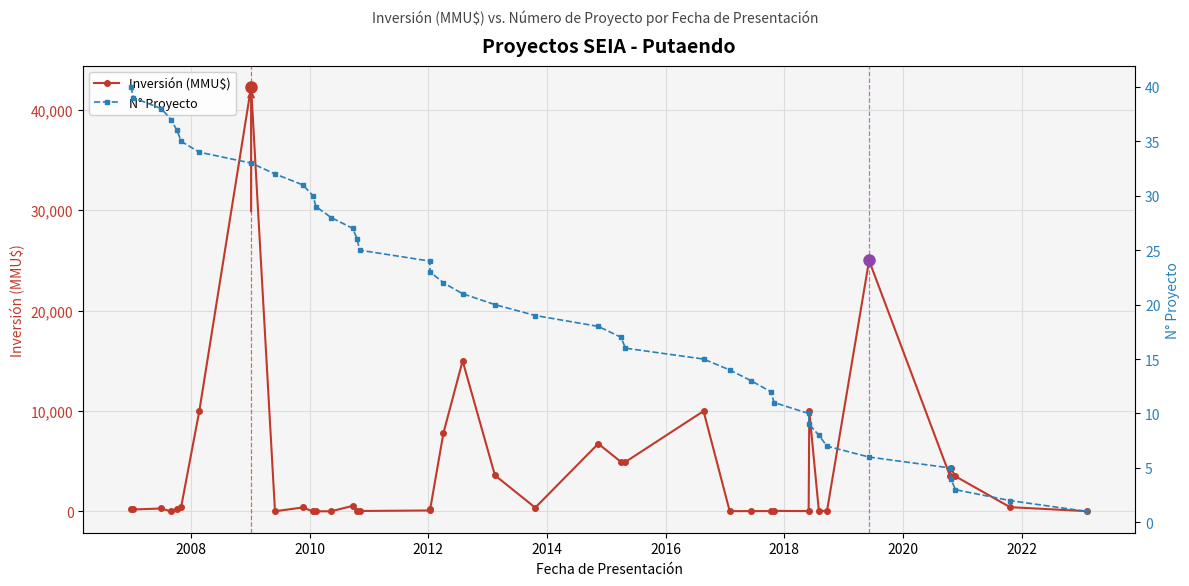

True or false: Inversión (MMU$) has more than 2 points higher than both neighbors.

True